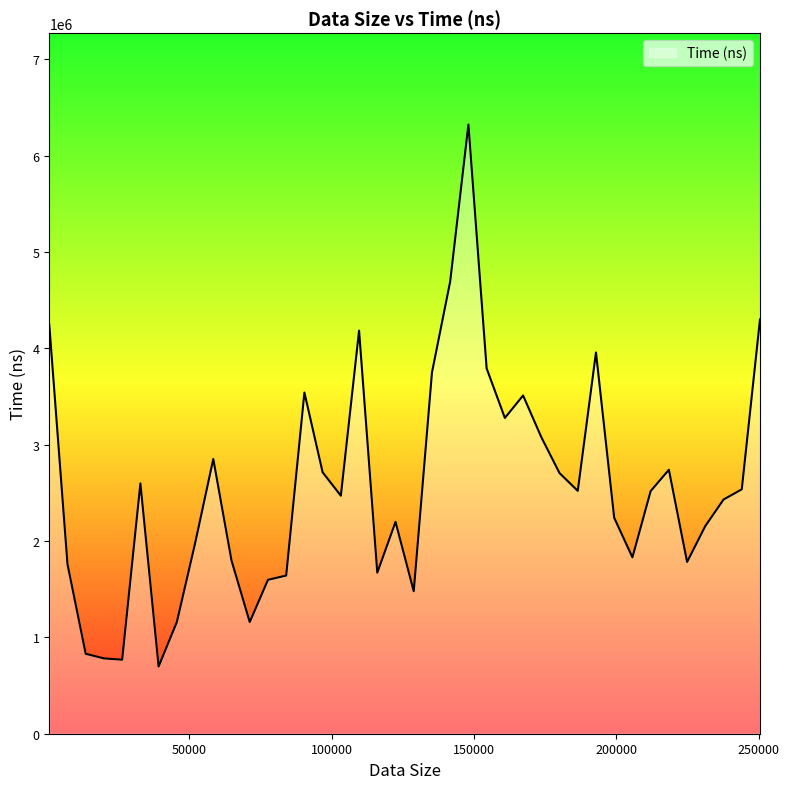

What is the difference between the maximum and second lowest values?

5554080.7